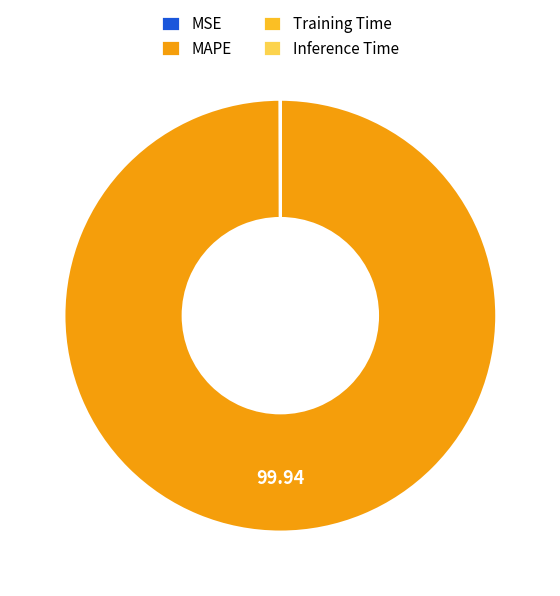

Is MAPE the majority of the pie?

Yes